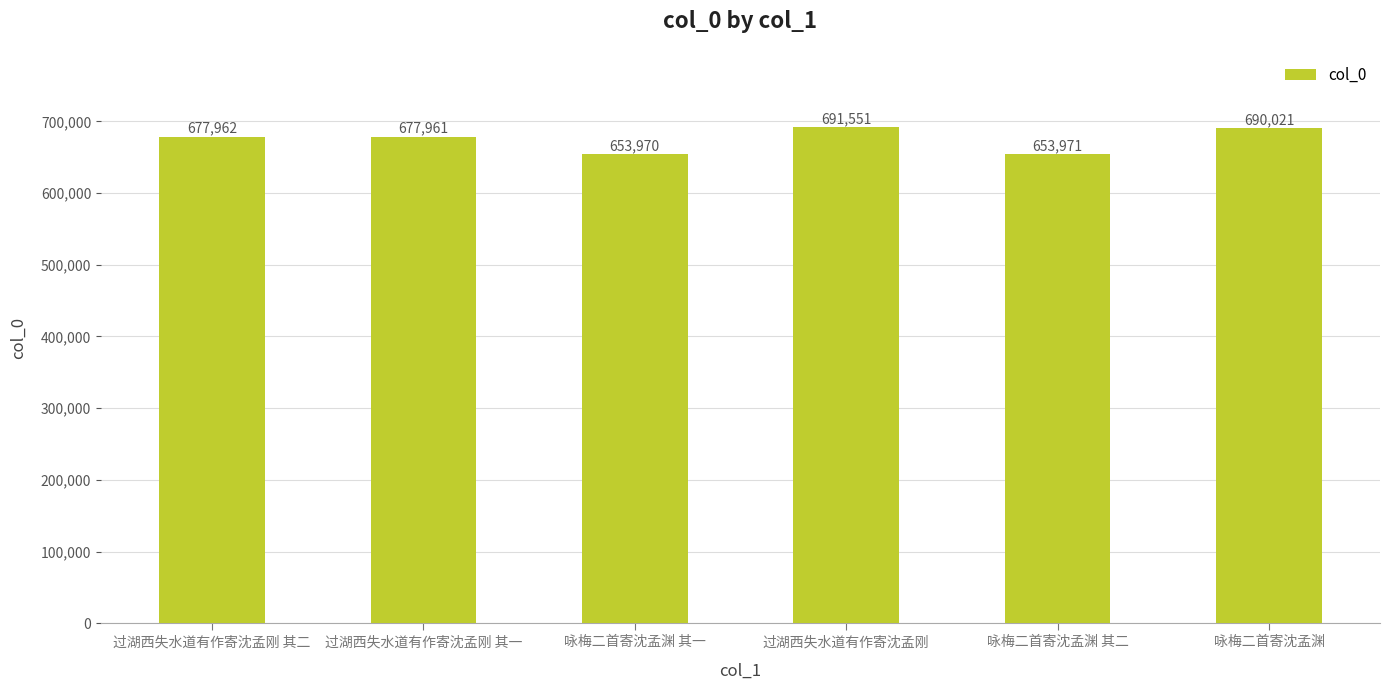

Reading left to right, transcribe all the data shown in this chart.

过湖西失水道有作寄沈孟刚 其二=677962	过湖西失水道有作寄沈孟刚 其一=677961	咏梅二首寄沈孟渊 其一=653970	过湖西失水道有作寄沈孟刚=691551	咏梅二首寄沈孟渊 其二=653971	咏梅二首寄沈孟渊=690021